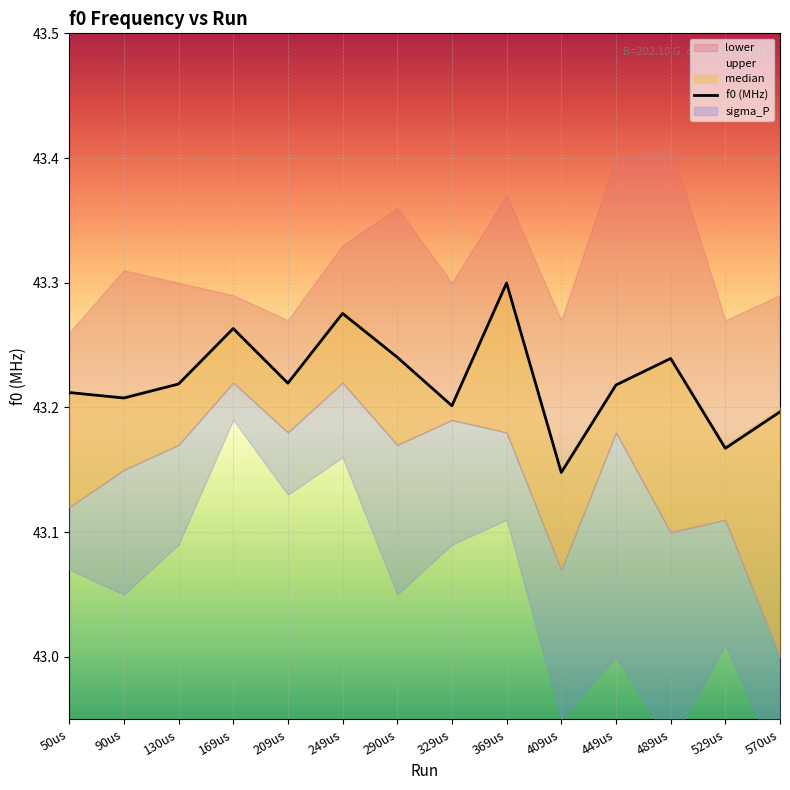

The chart shows a value of 43.2 at 449us. True or false?

True